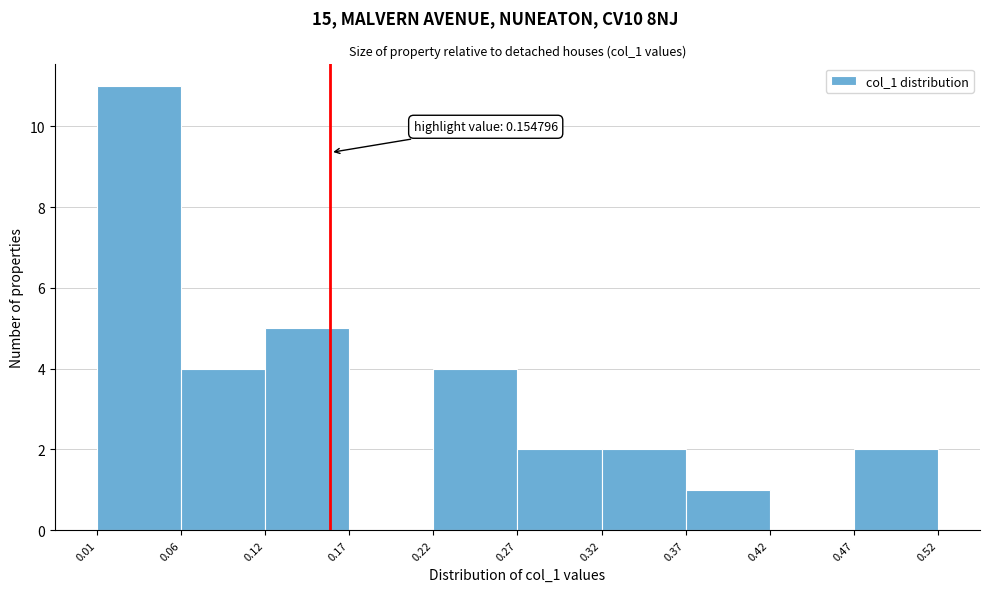

Over which range of the x-axis is the bar tallest?

0.01 to 0.06